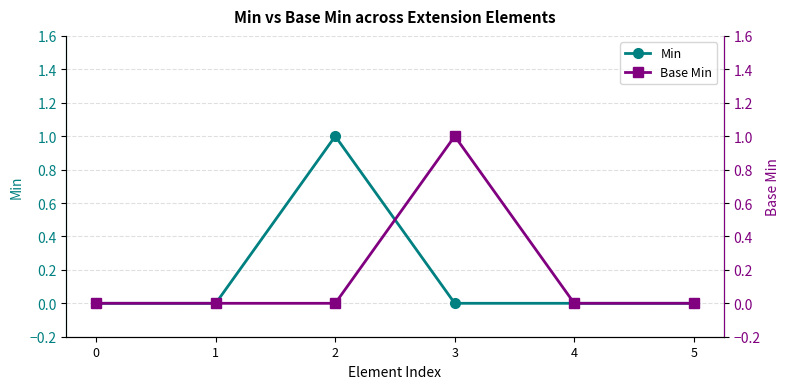

What is the approximate value of Base Min at 3?

1